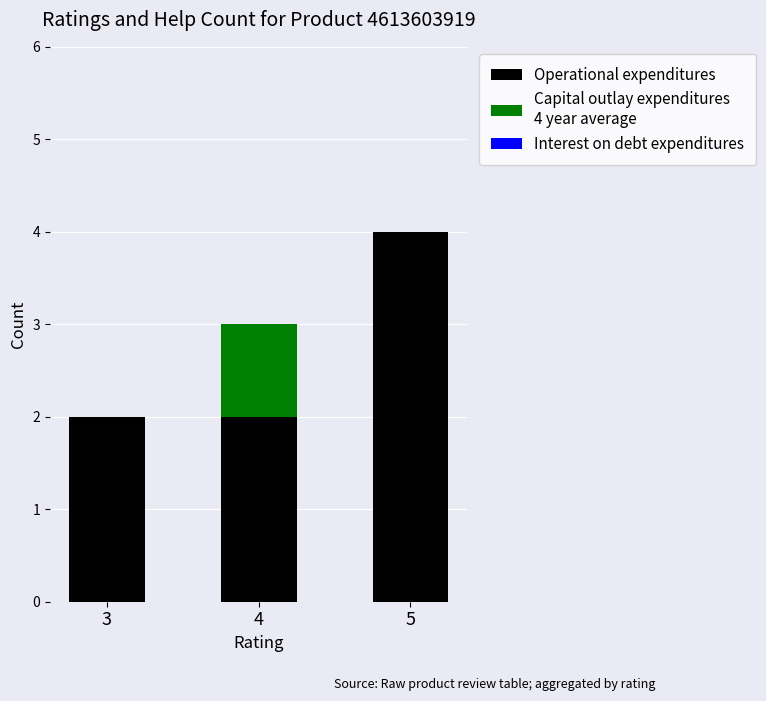

Are the bars horizontal?

No